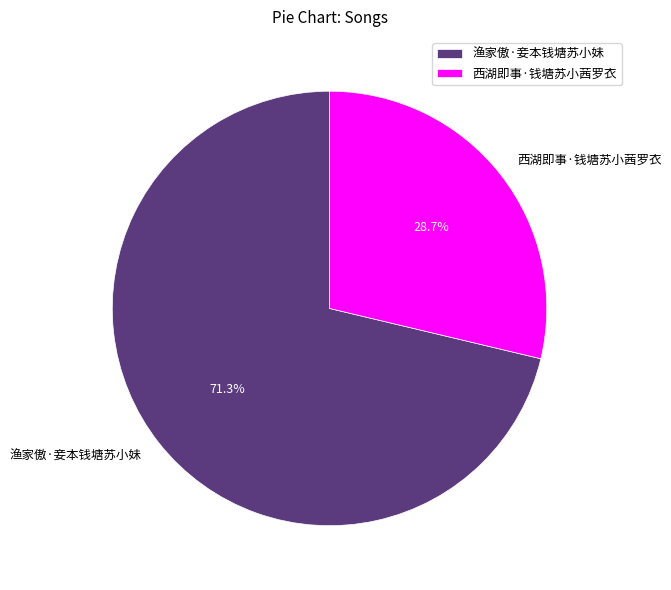

Which category has the smallest portion of the pie?

西湖即事·钱塘苏小茜罗衣